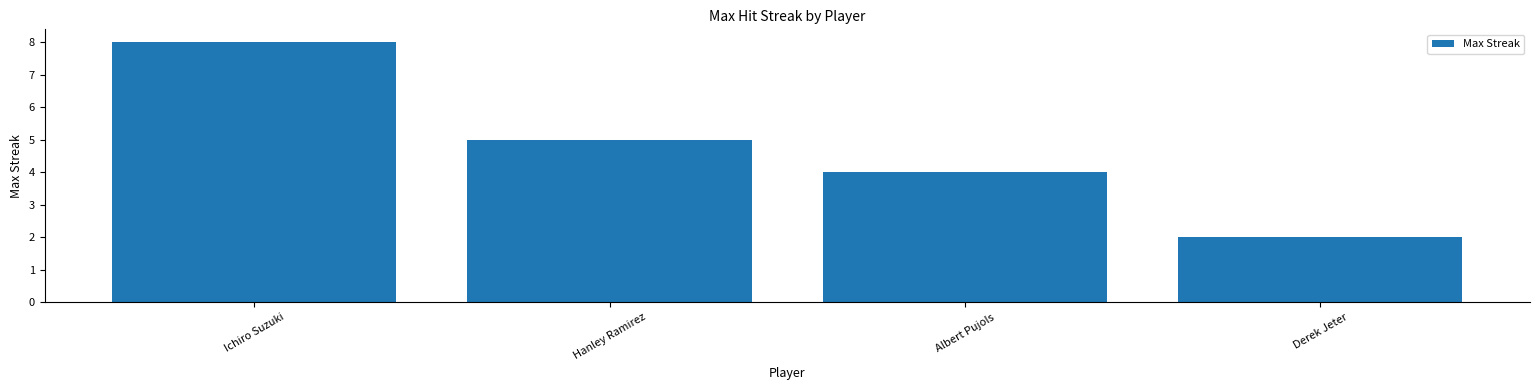

Reading left to right, list all the values displayed in this chart.

8	5	4	2